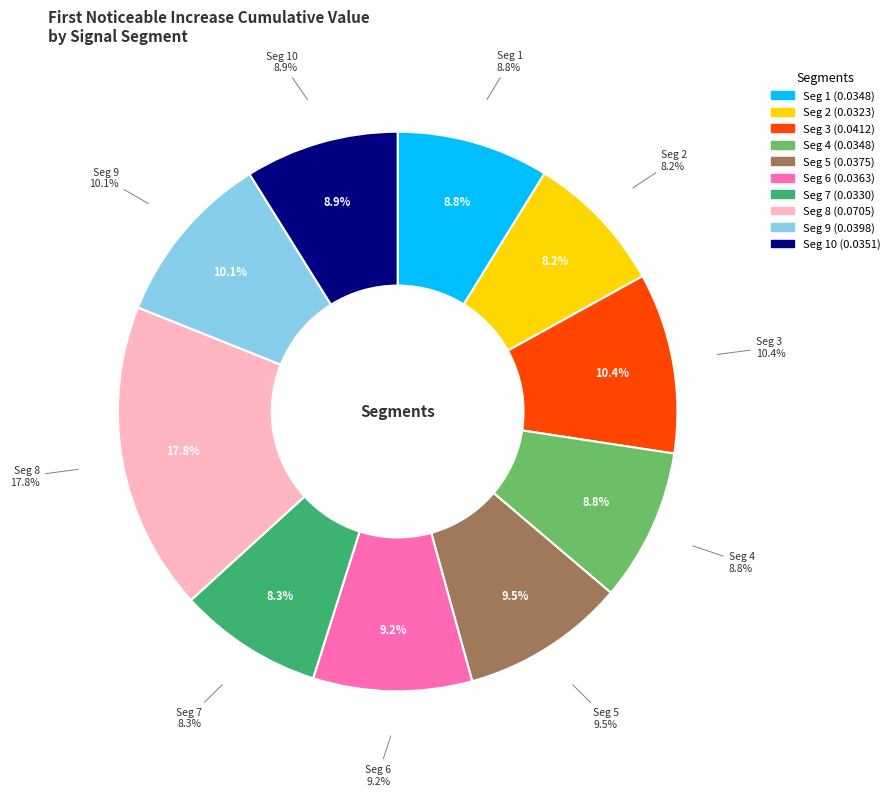

To the nearest percent, what is the difference between the largest and smallest slice percentages?

10%